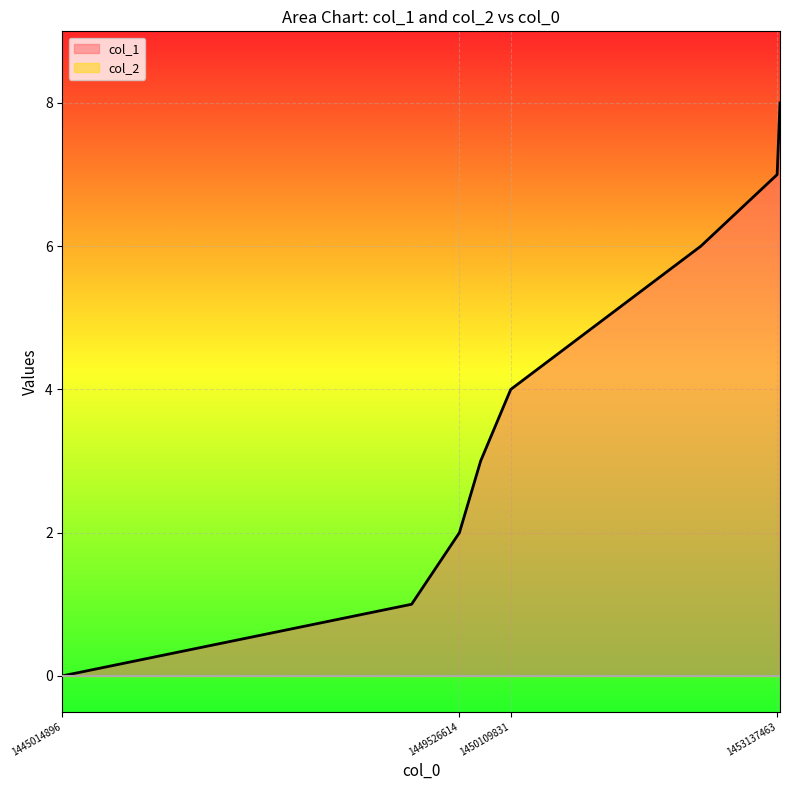

True or false: there are more than 1 points higher than both neighbors.

False